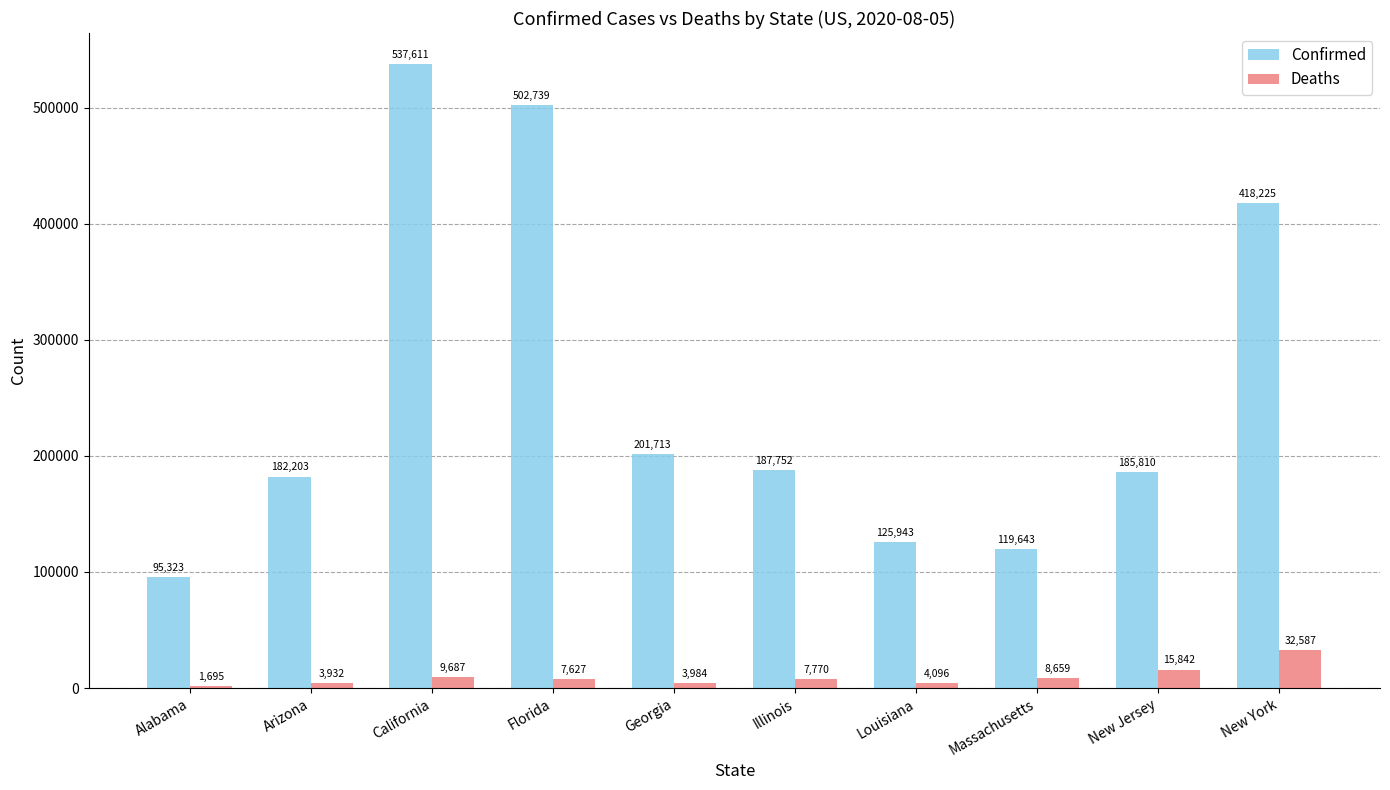

Which series changed the most between Arizona and New York?

Confirmed